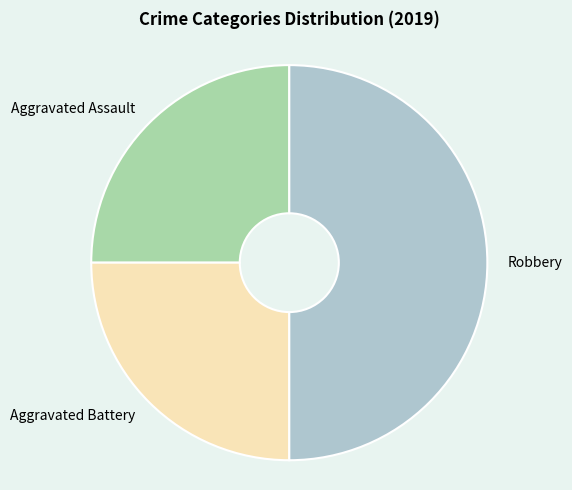

What is the ratio of the value at Aggravated Assault to the value at Aggravated Battery?

1.0